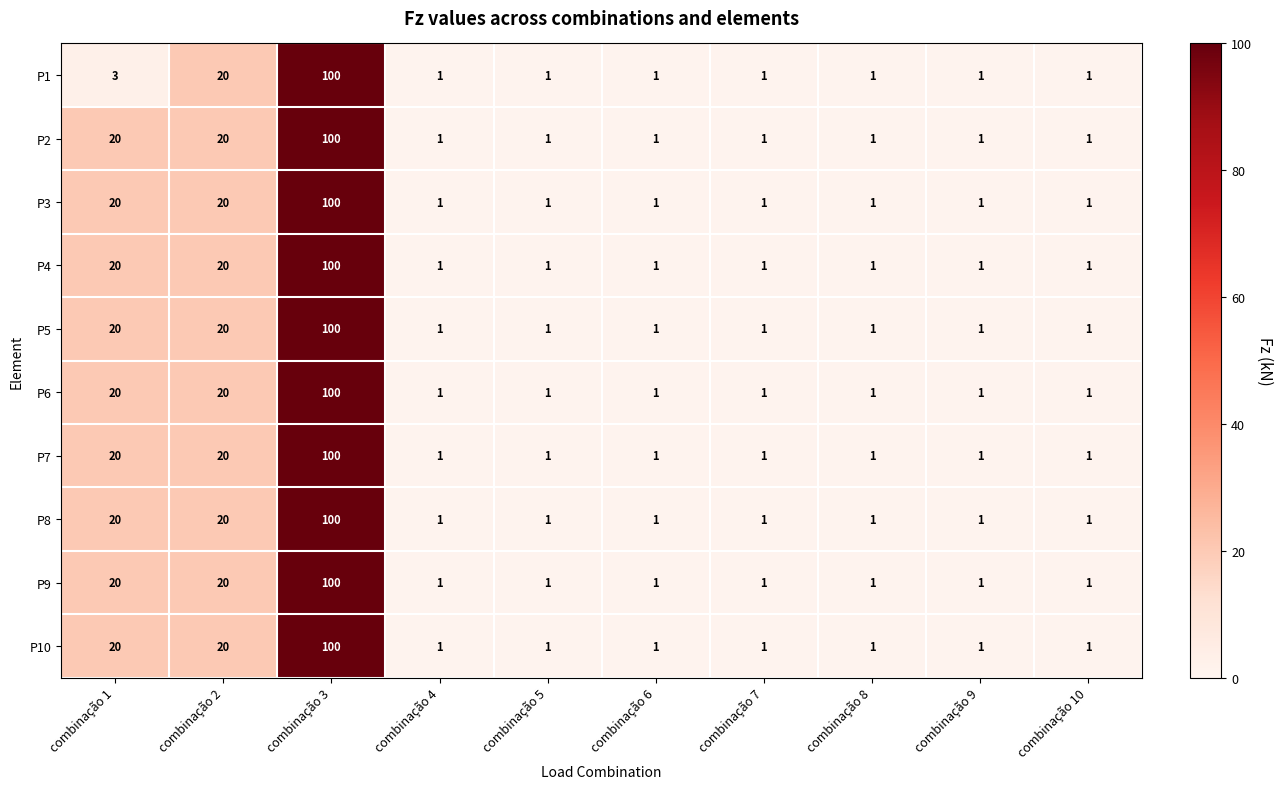

Is the value of P10 at combinação 2 greater than the value of P7 at combinação 6?

Yes